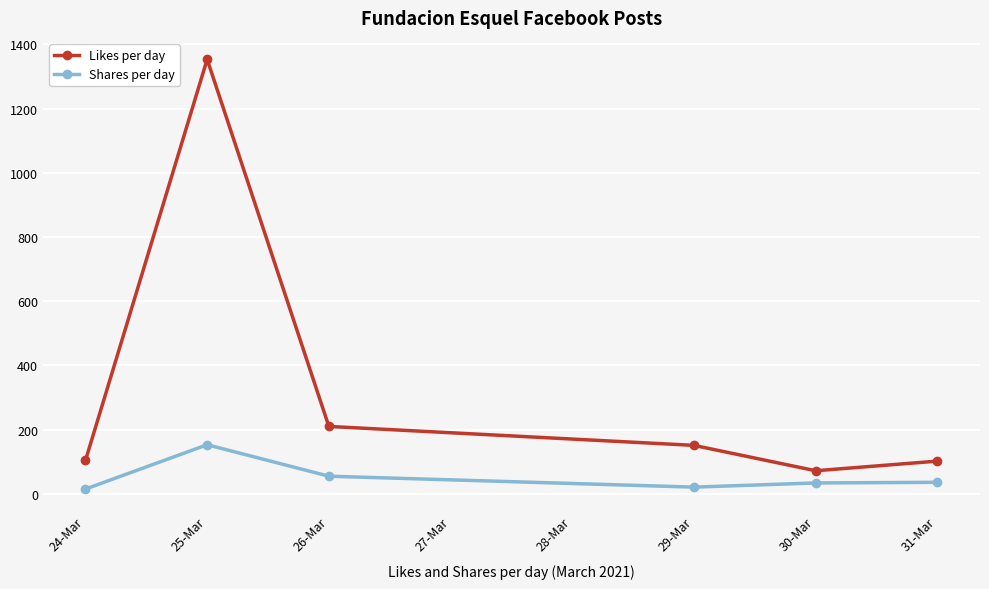

How many interior local valleys does the Likes per day series have?

1